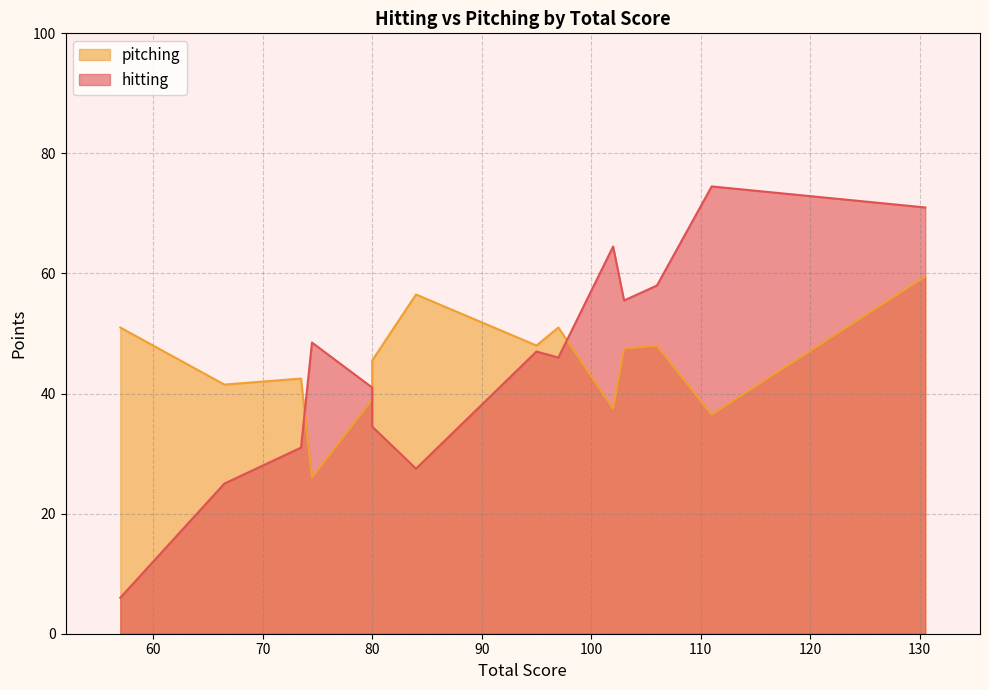

Rank the series at 97 from highest to lowest value.

pitching, hitting